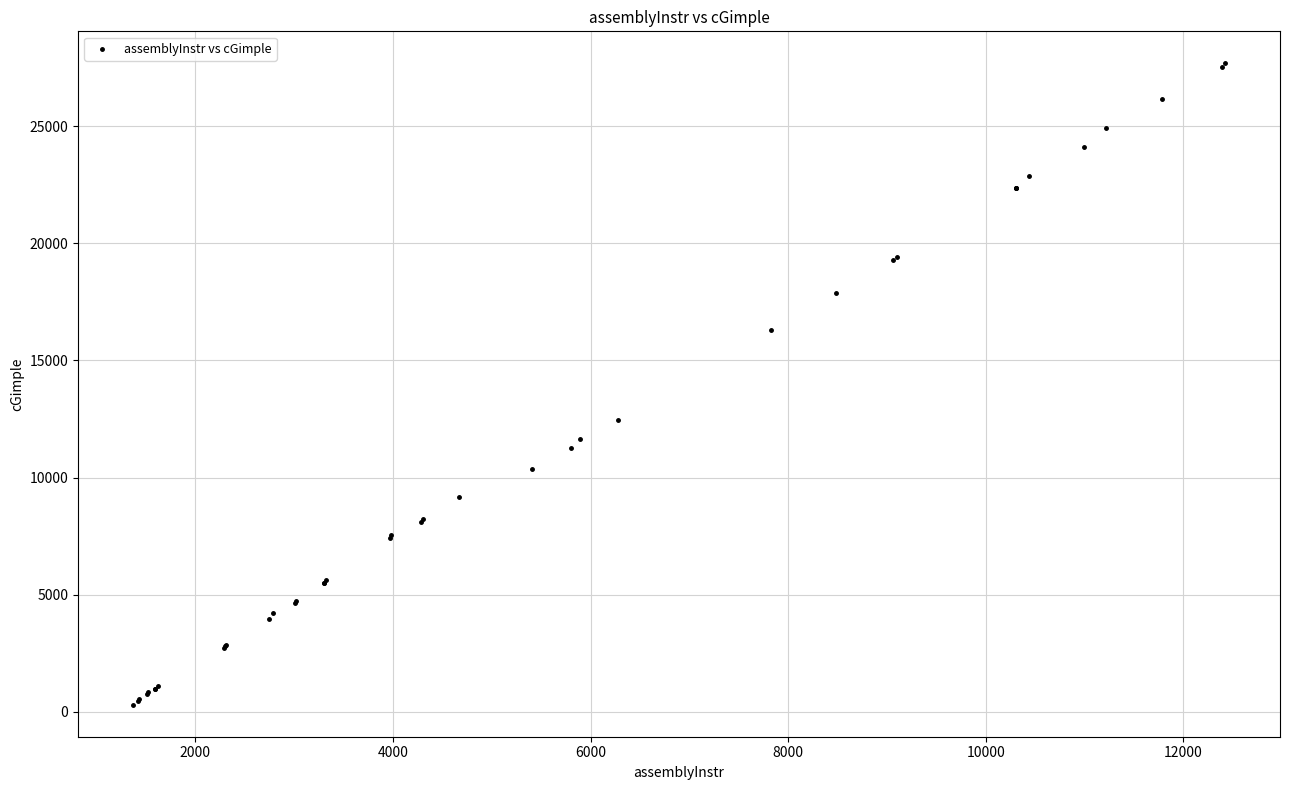

What Y value in the scatter plot is closest to 13994?

12463